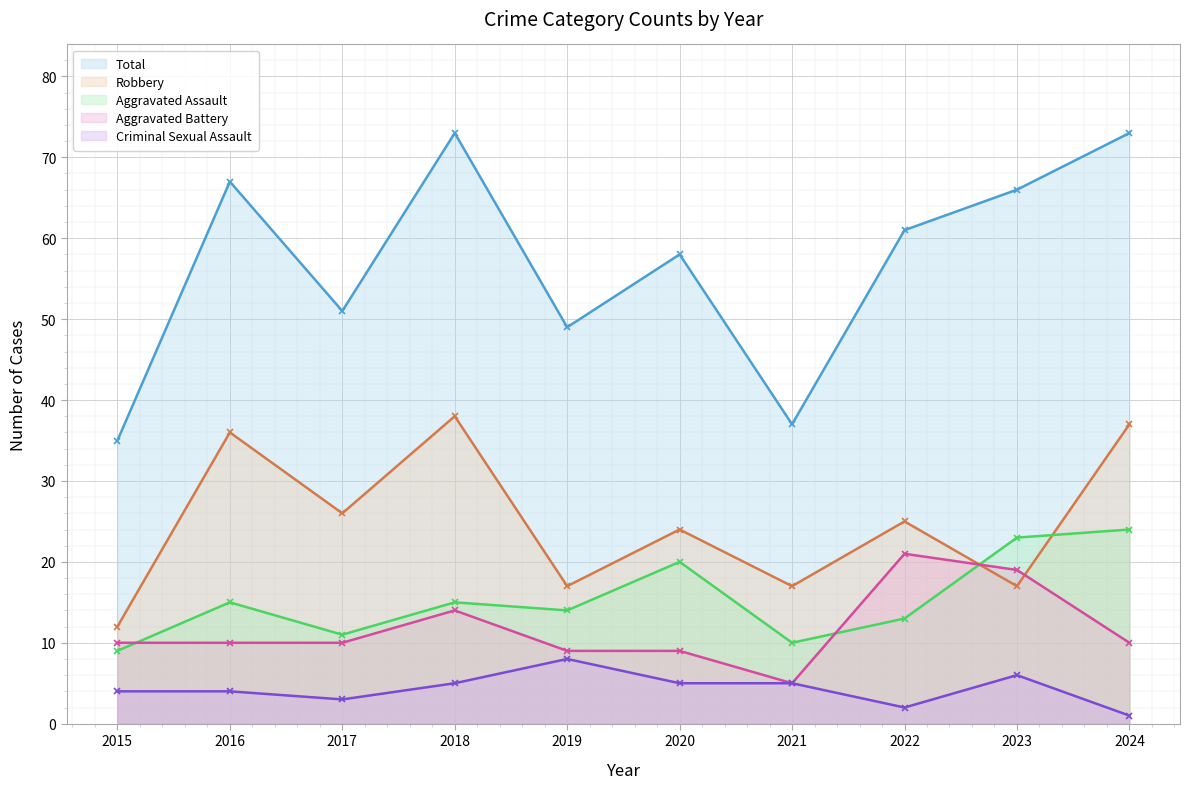

How many lines are shown in the chart?

5